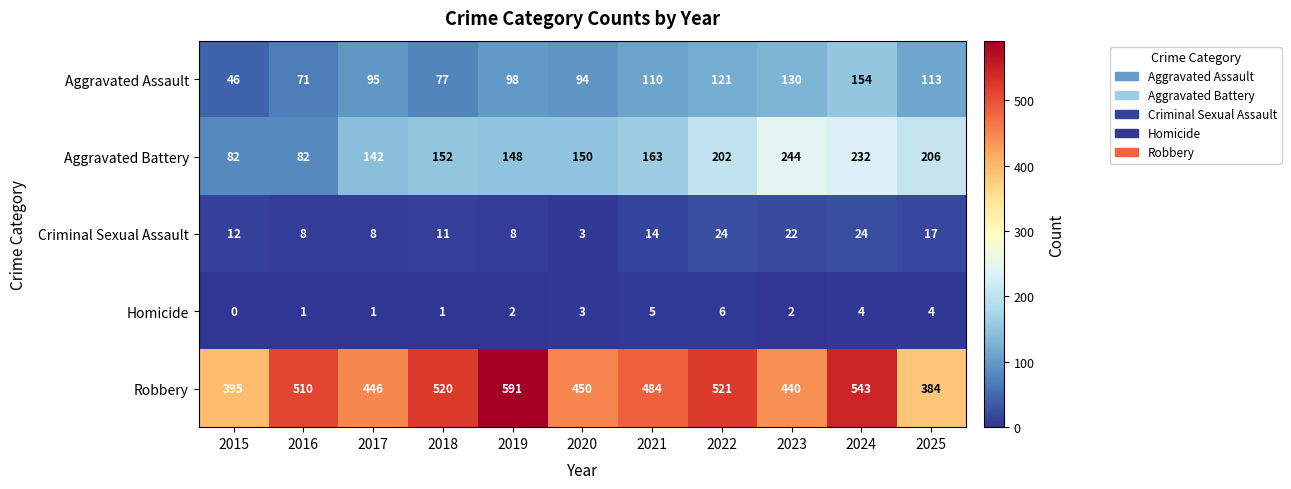

What is the difference between the highest and lowest values at 2021?

479